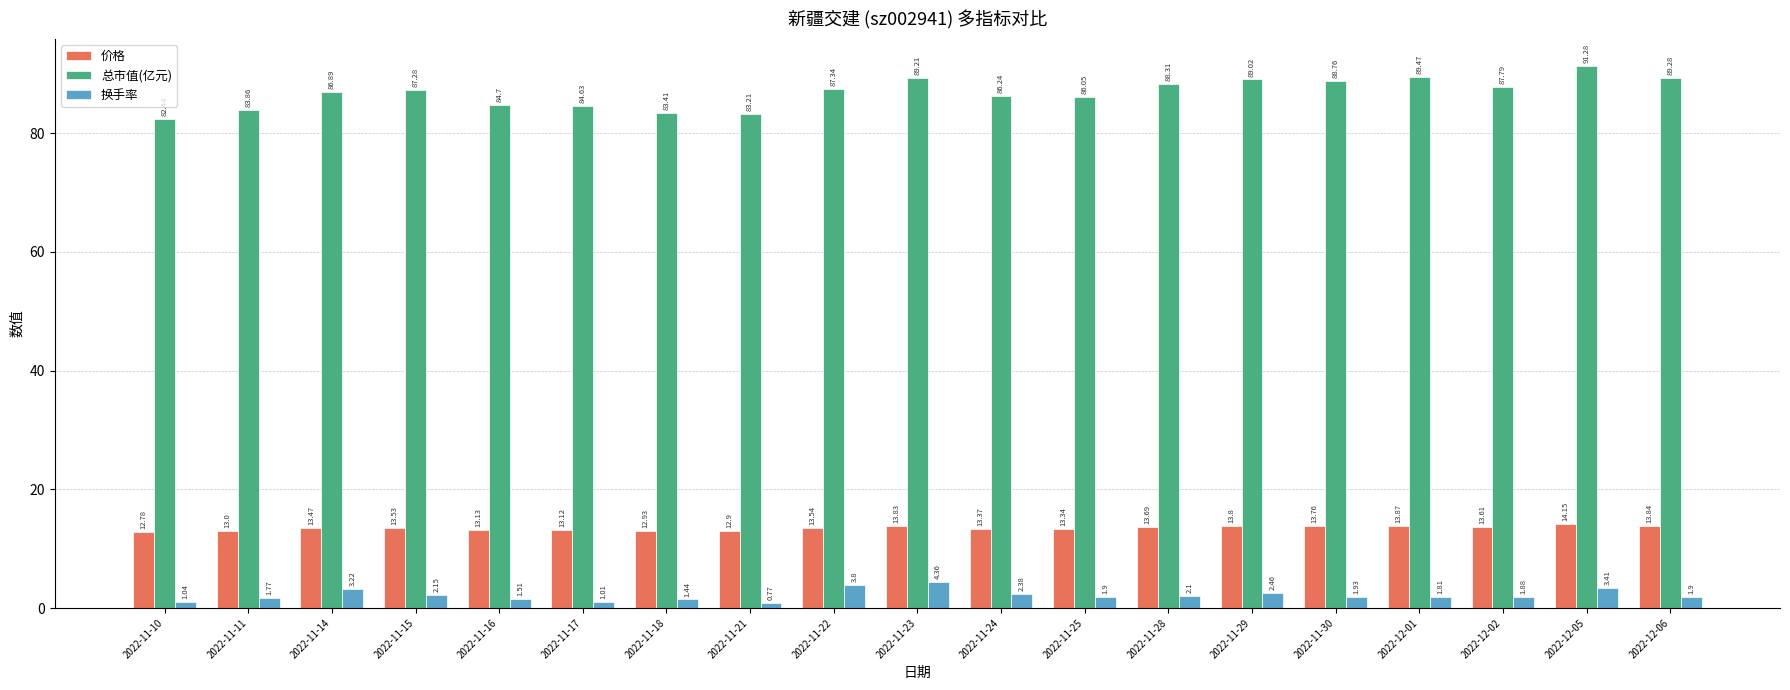

How many groups of bars are there?

19